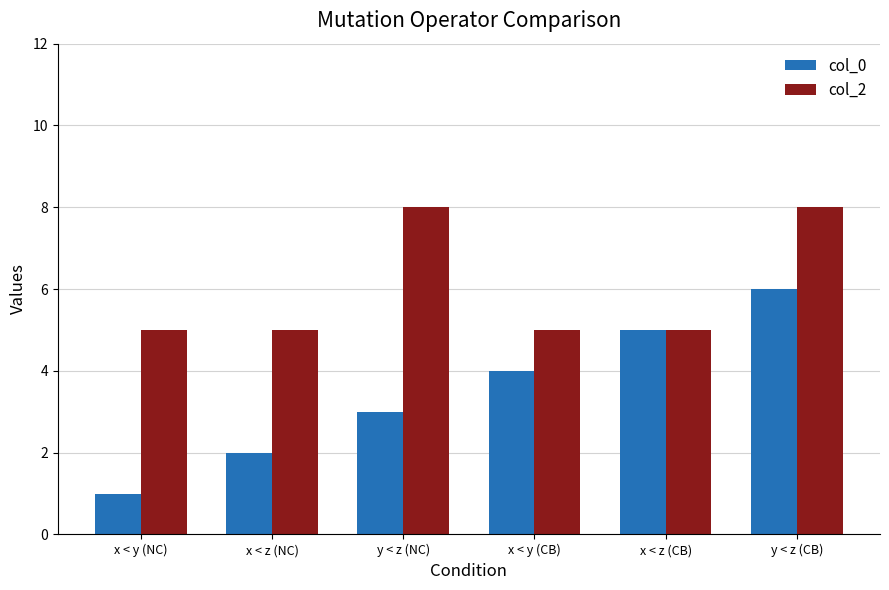

What is the maximum value for col_0?

6